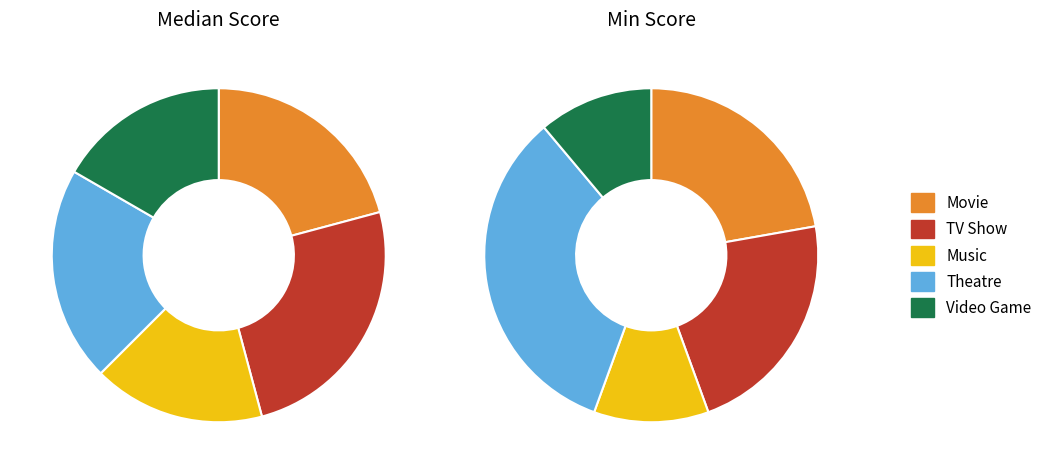

To the nearest percent, what percentage of the pie is Video Game?

11%